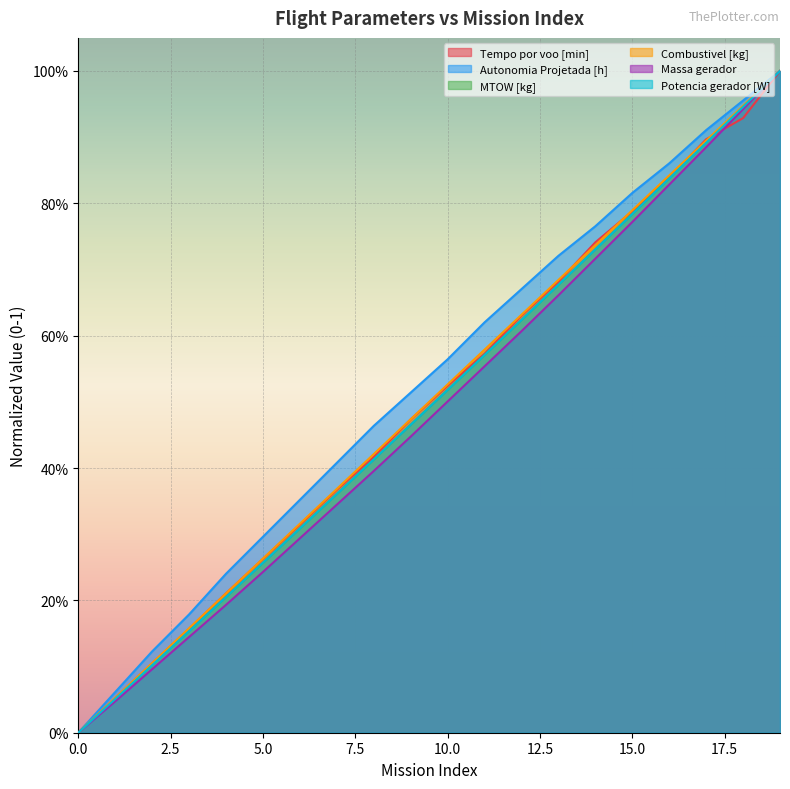

Which series has the largest total across all categories?

Autonomia Projetada [h]